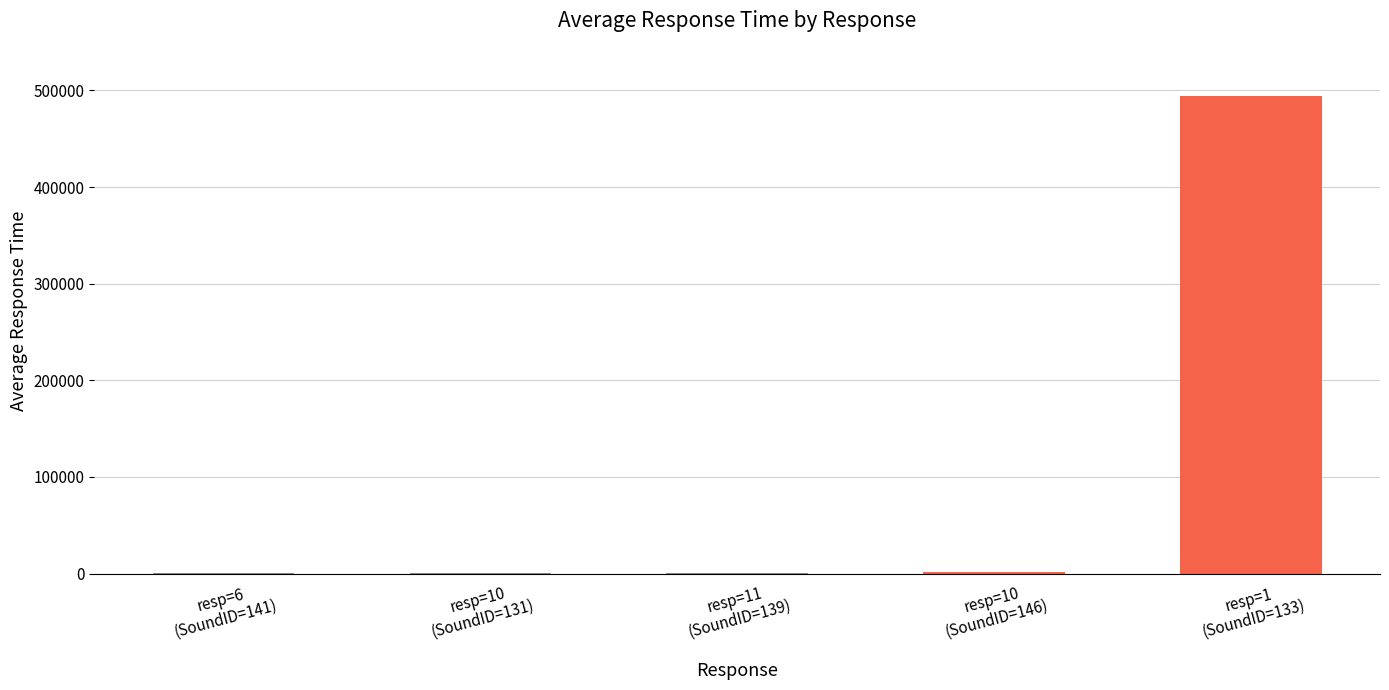

Between resp=1
(SoundID=133) and resp=10
(SoundID=131), which is larger?

resp=1
(SoundID=133)